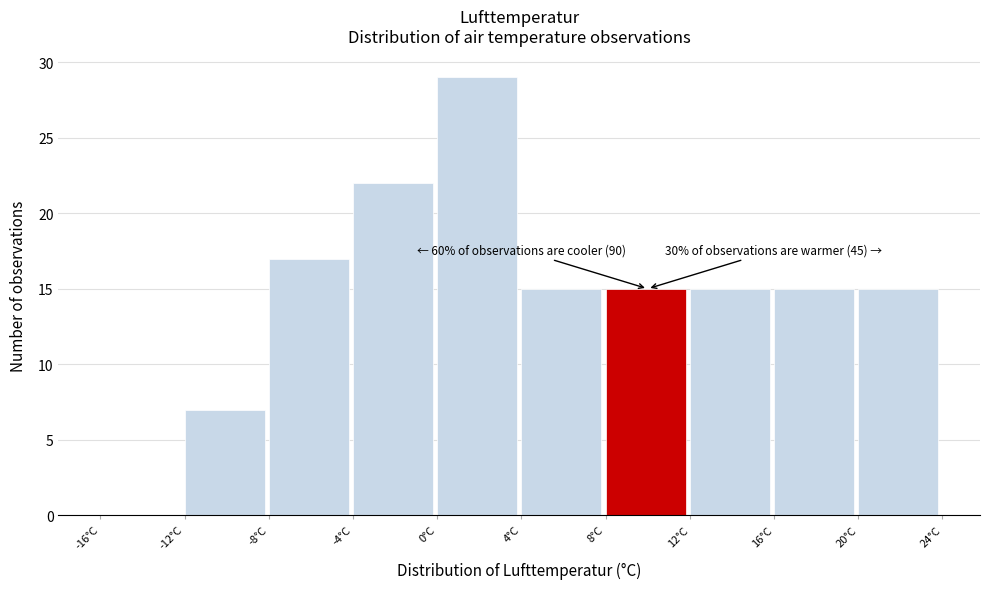

Which range on the x-axis has the tallest bar?

0 to 4